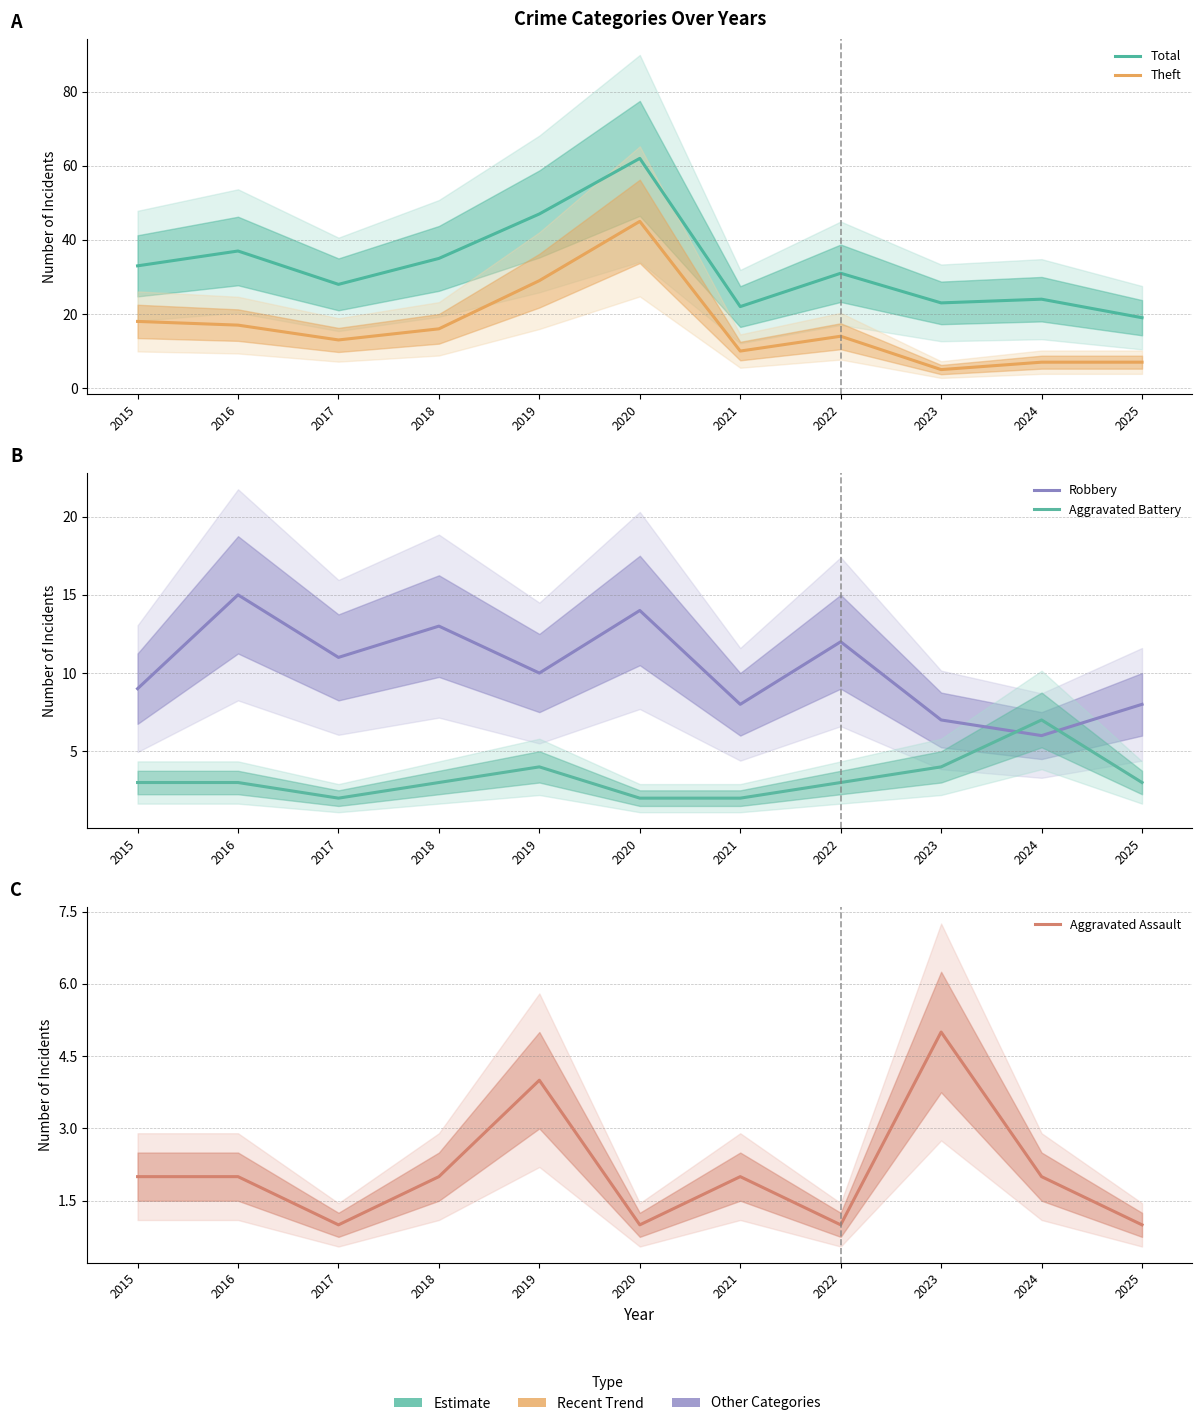

Which has a higher value, 2022 or 2016?

2016